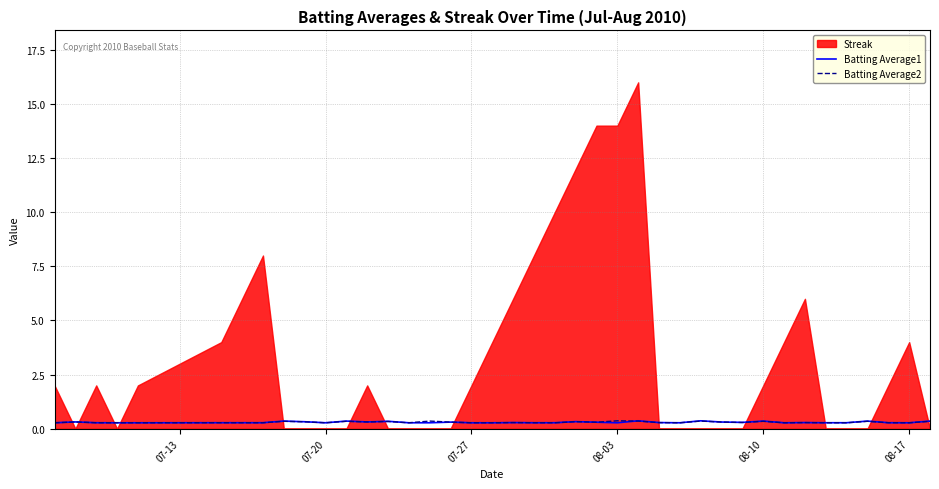

What is the maximum value for Batting Average2?

0.4